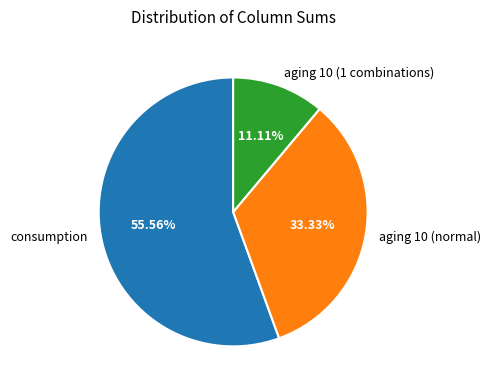

Is it true that consumption is 56% of the pie?

True